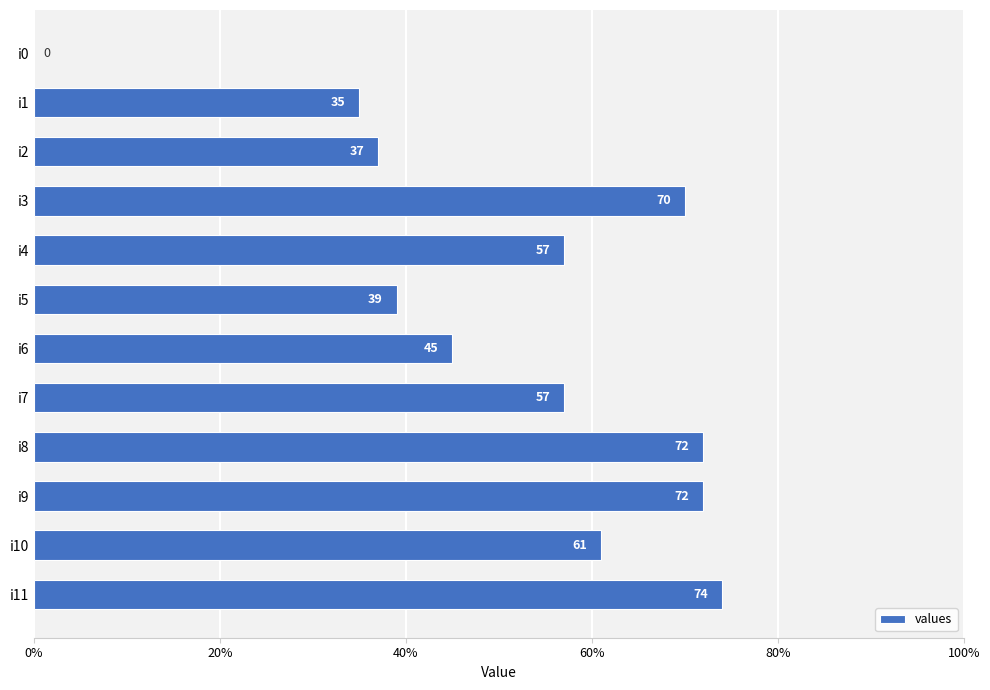

Reading top to bottom, list all the values displayed in this chart.

i0=0	i1=35	i2=37	i3=70	i4=57	i5=39	i6=45	i7=57	i8=72	i9=72	i10=61	i11=74